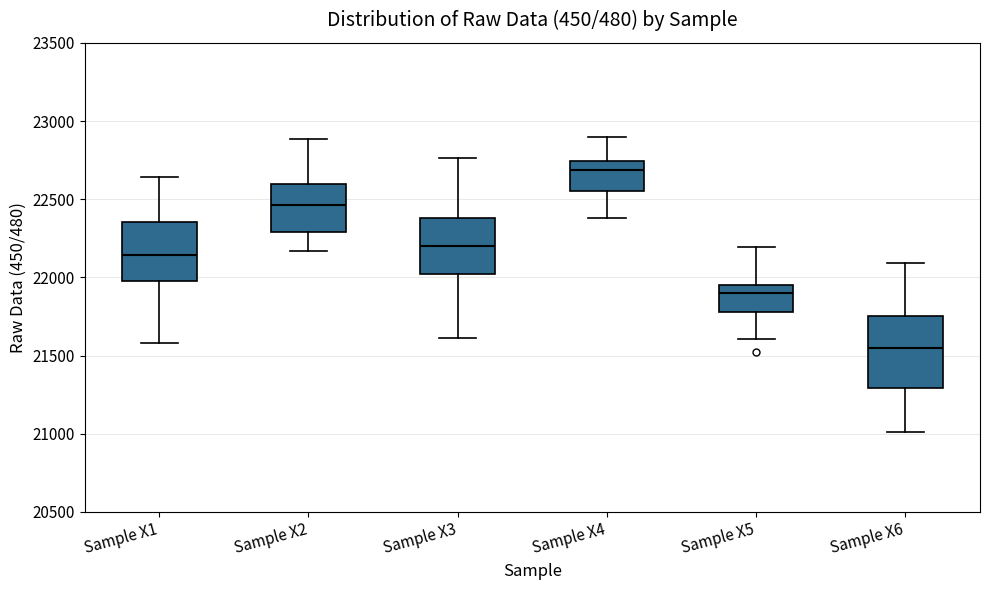

Reading left to right, read every box against the y-axis: the position of its median line, the range the box covers, and the ends of its whiskers. The values are not printed on the chart, so give them approximately, as read against the axis.

Sample X1: median 22150, box 22000 to 22350, whiskers 21600 to 22650
Sample X2: median 22450, box 22300 to 22600, whiskers 22150 to 22900
Sample X3: median 22200, box 22000 to 22400, whiskers 21600 to 22750
Sample X4: median 22700, box 22550 to 22750, whiskers 22400 to 22900
Sample X5: median 21900, box 21800 to 21950, whiskers 21600 to 22200
Sample X6: median 21550, box 21300 to 21750, whiskers 21000 to 22100